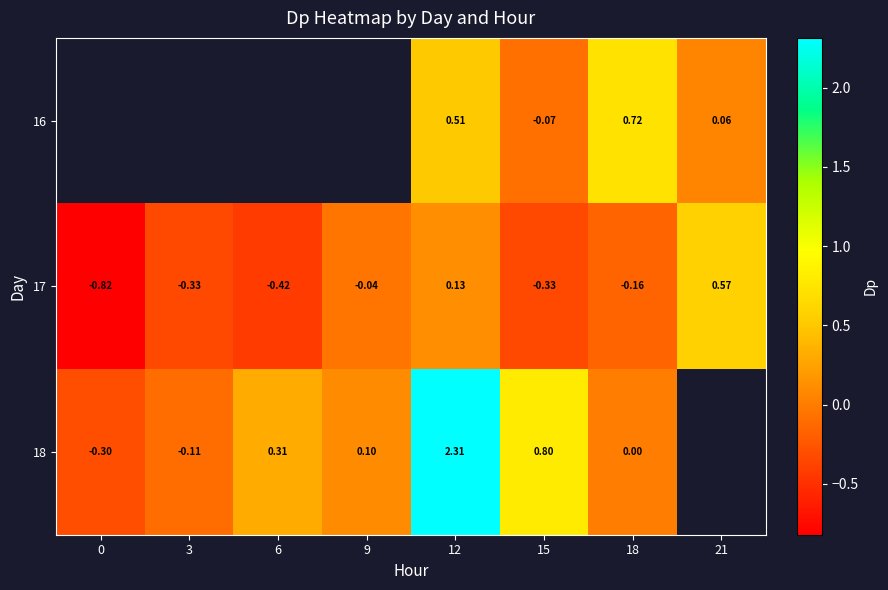

At which label does 17 reach its peak?

21